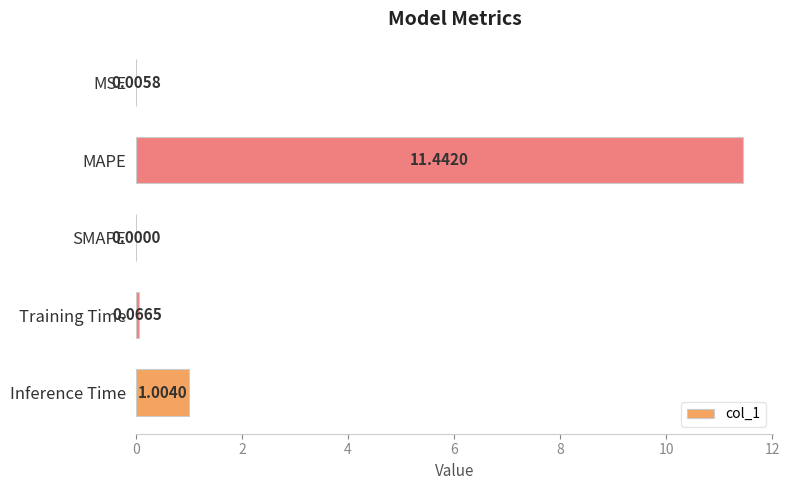

At which label is the value closest to 5?

Inference Time